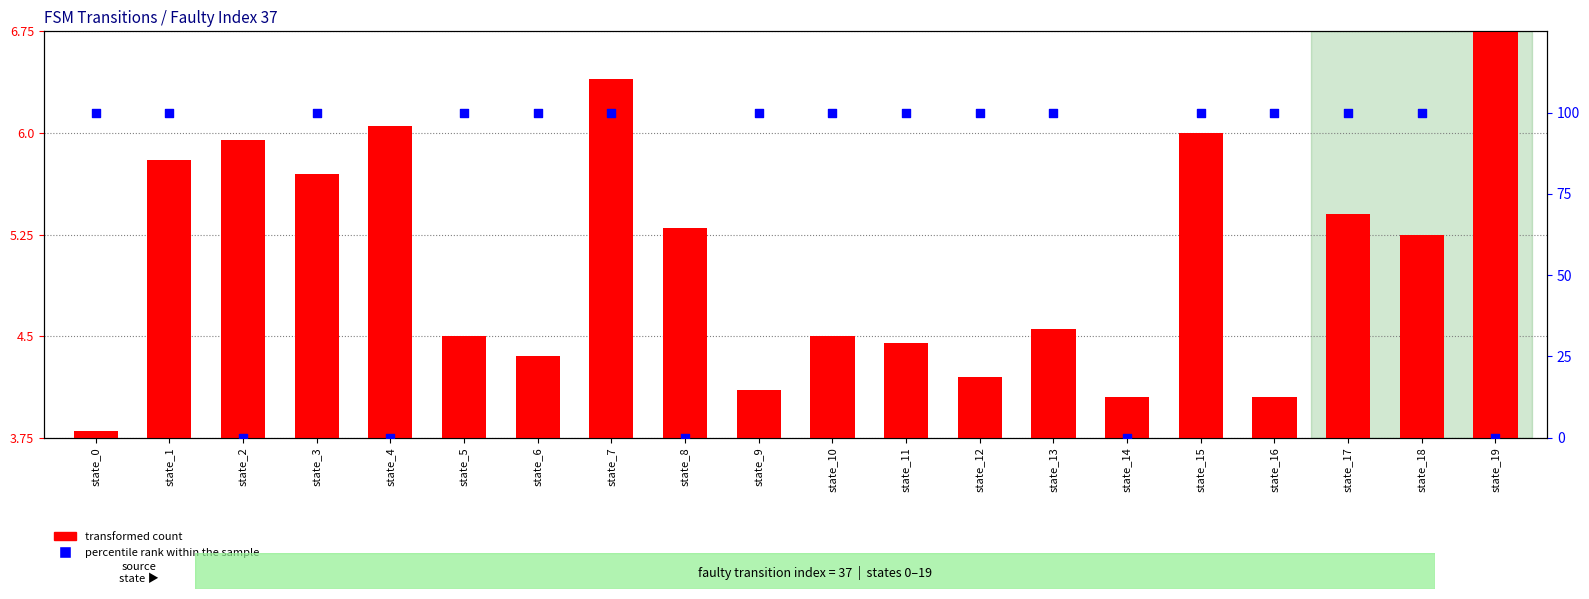

At how many categories does at least one series exceed 62?

15